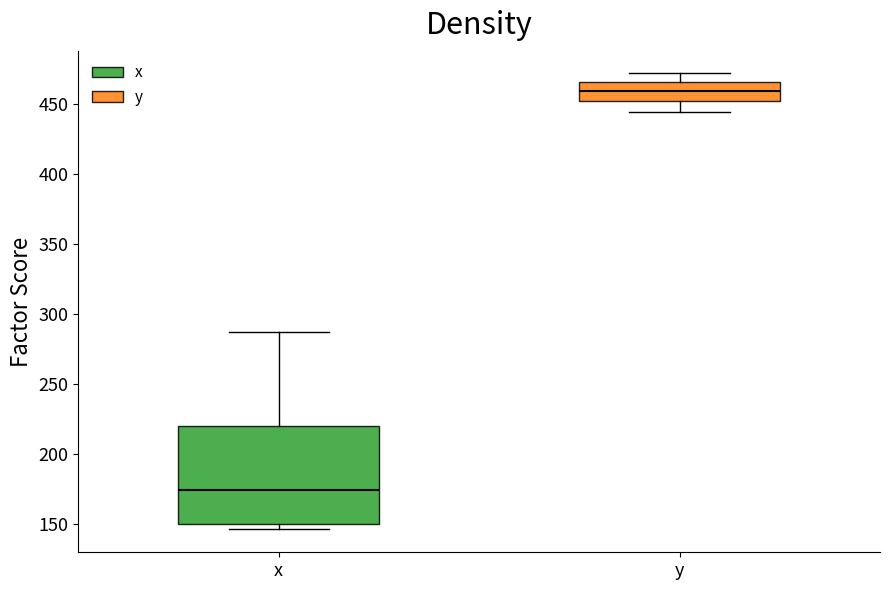

Comparing the boxes themselves (not the whiskers), which one is the tallest?

x